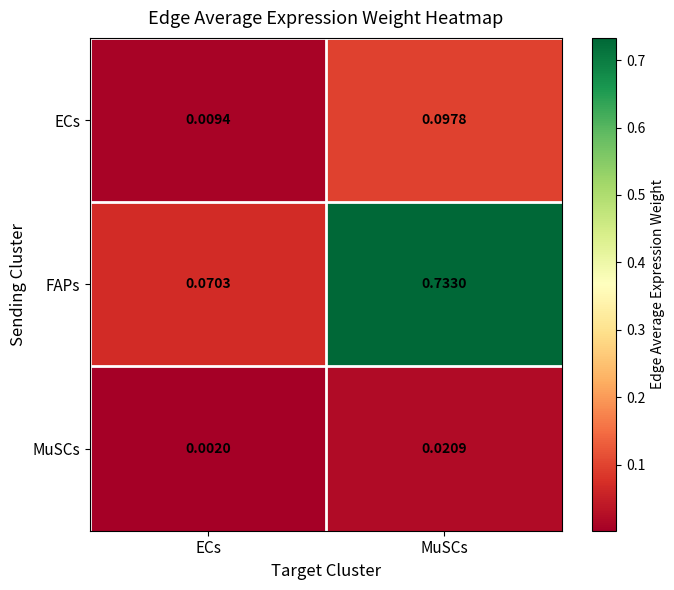

Which series has the largest range (max minus min)?

FAPs